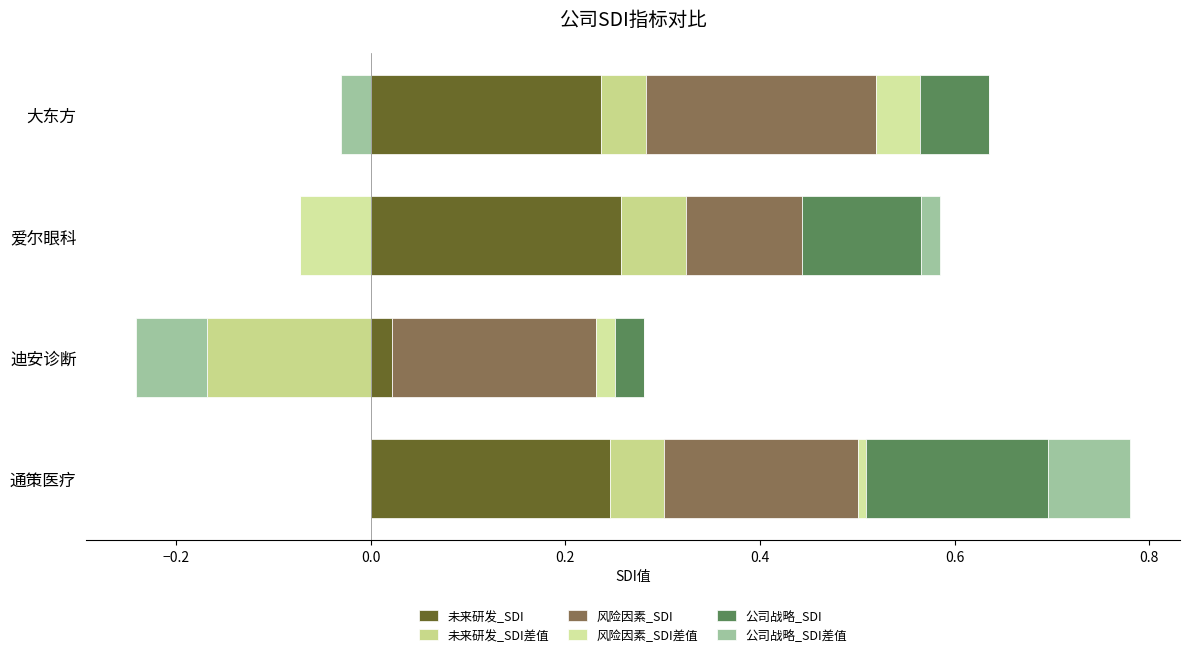

What are all the series names shown in the legend?

未来研发_SDI, 未来研发_SDI差值, 风险因素_SDI, 风险因素_SDI差值, 公司战略_SDI, 公司战略_SDI差值